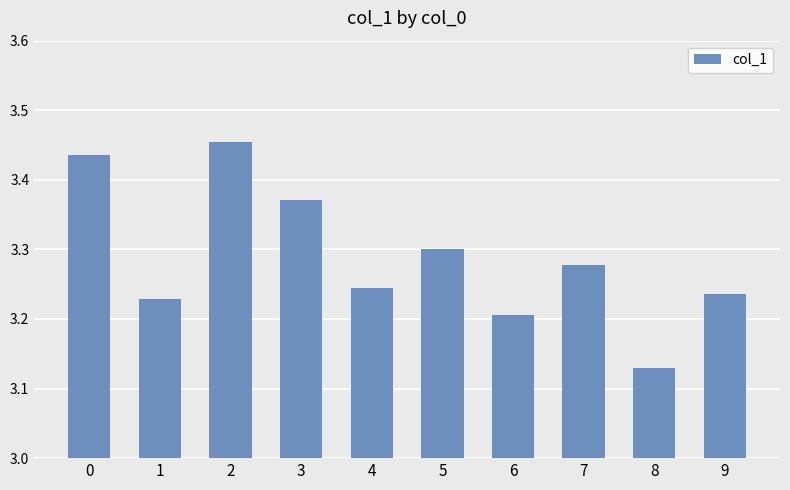

What is the difference between the maximum and minimum values?

0.3